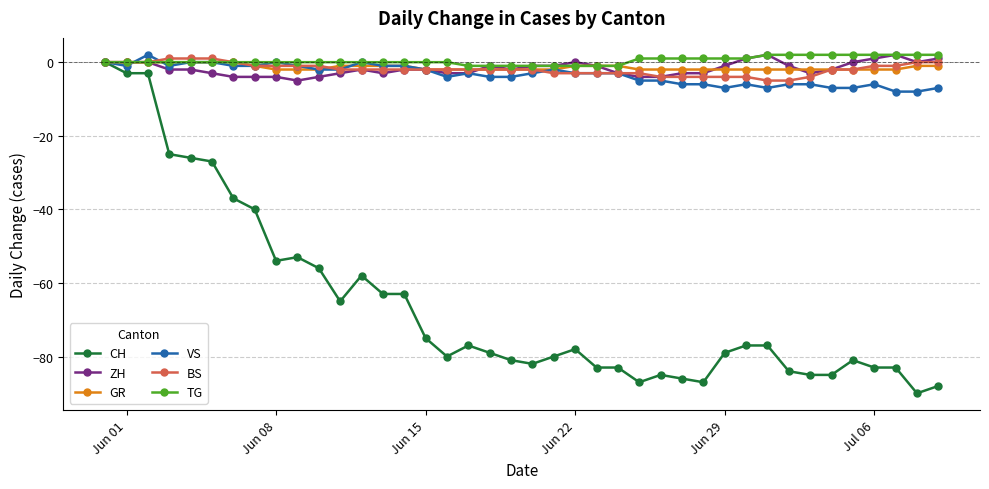

Which series has the widest spread of values?

CH